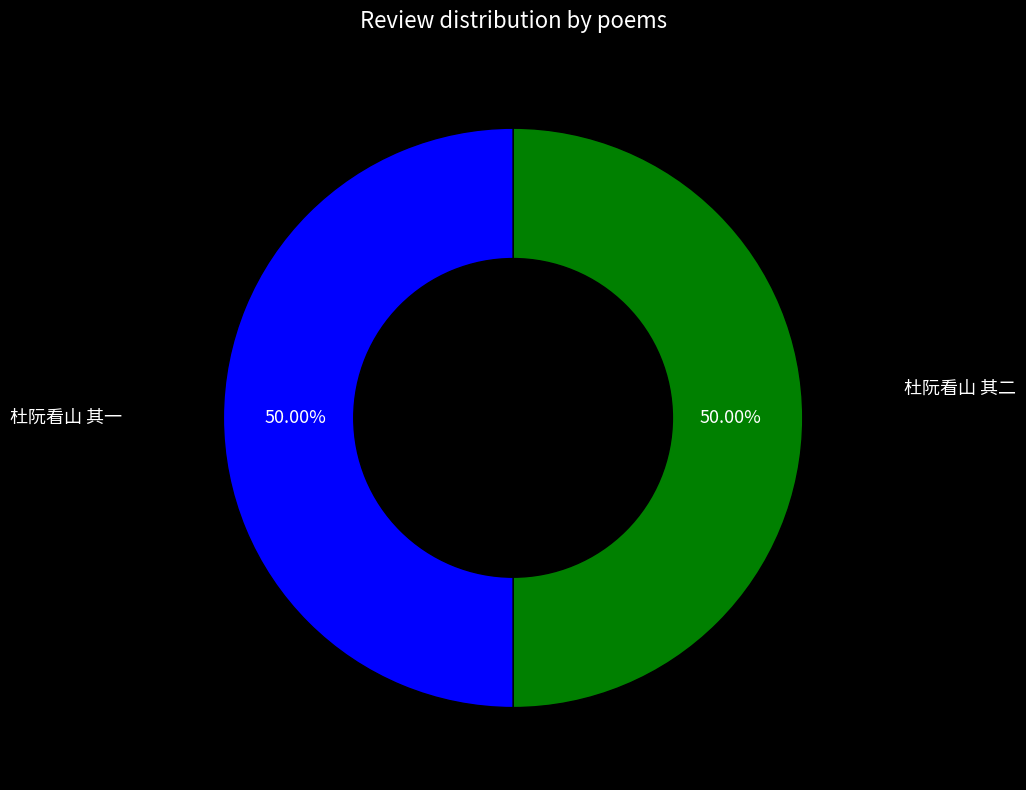

Which has a higher value, 杜阮看山 其一 or 杜阮看山 其二?

杜阮看山 其二